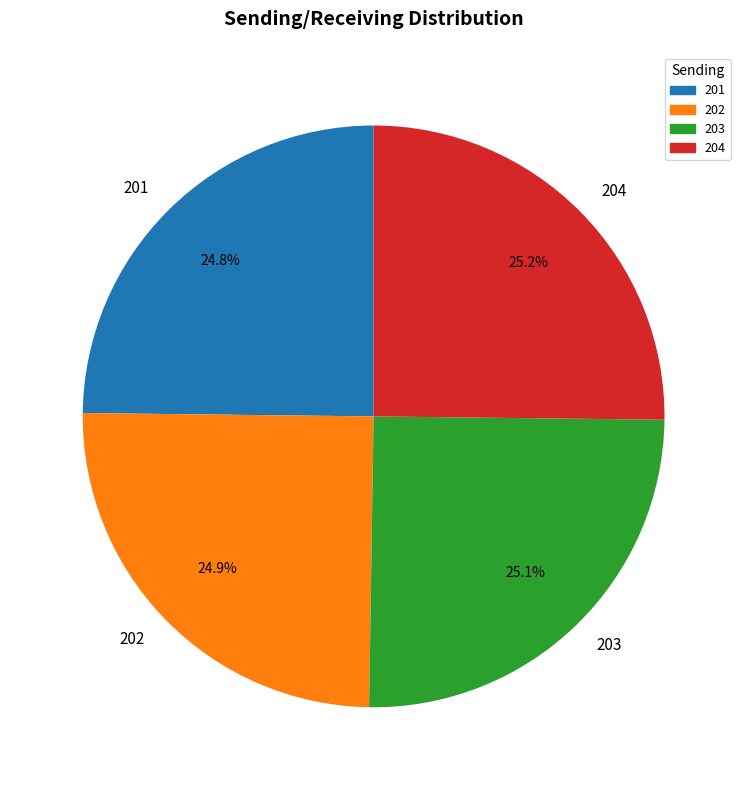

Is there a majority slice in this chart?

No